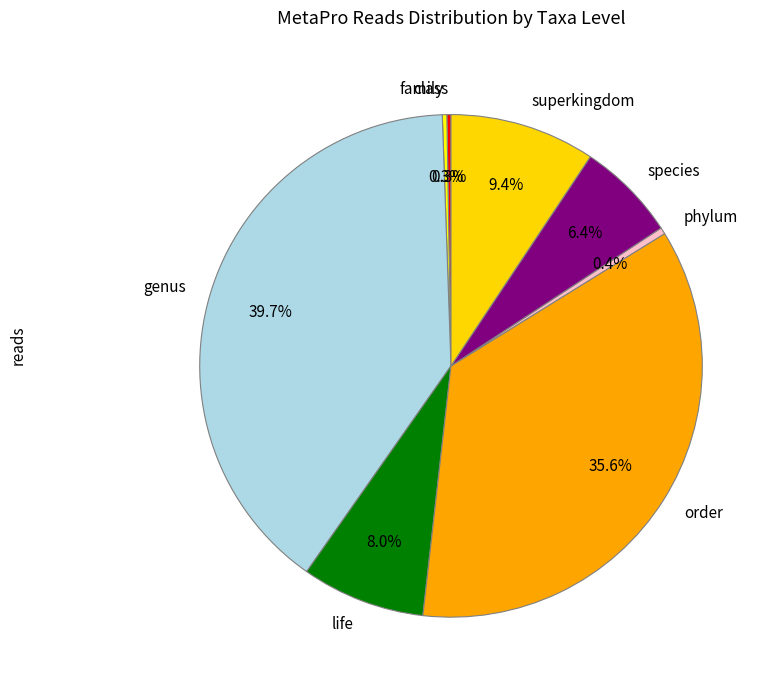

How much of the chart is everything except superkingdom?

90.6%